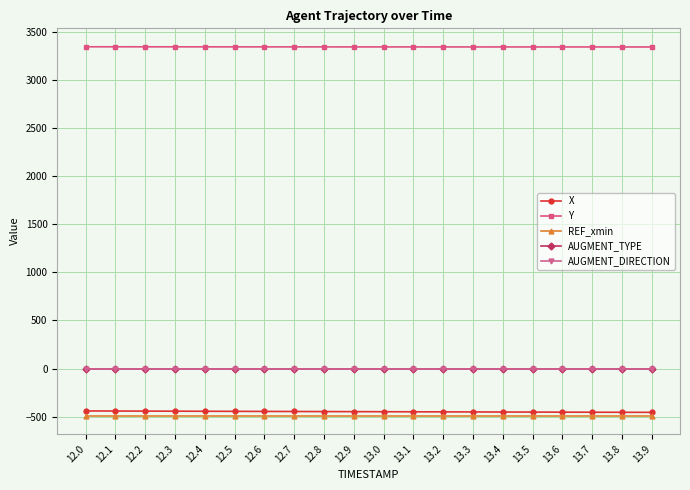

Is this an area chart (filled region under the line)?

No